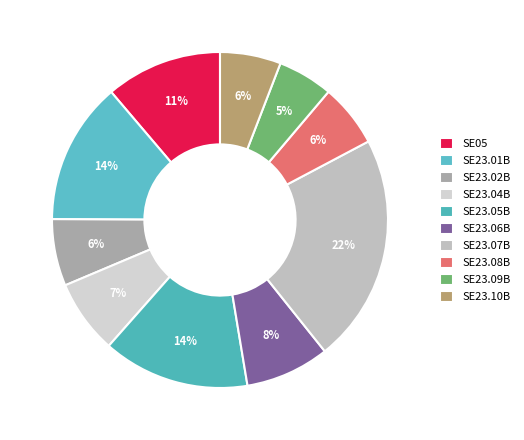

How many slices are in this pie chart?

10